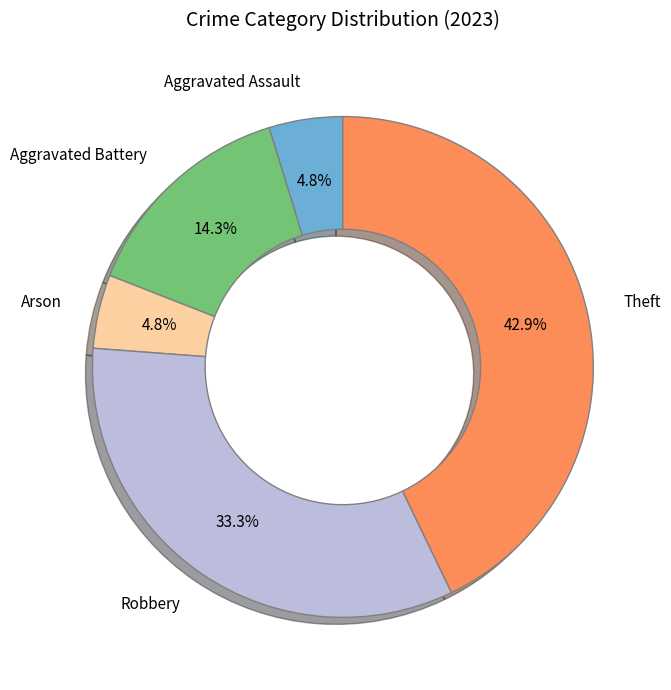

Is there any slice that represents more than half of the pie?

No